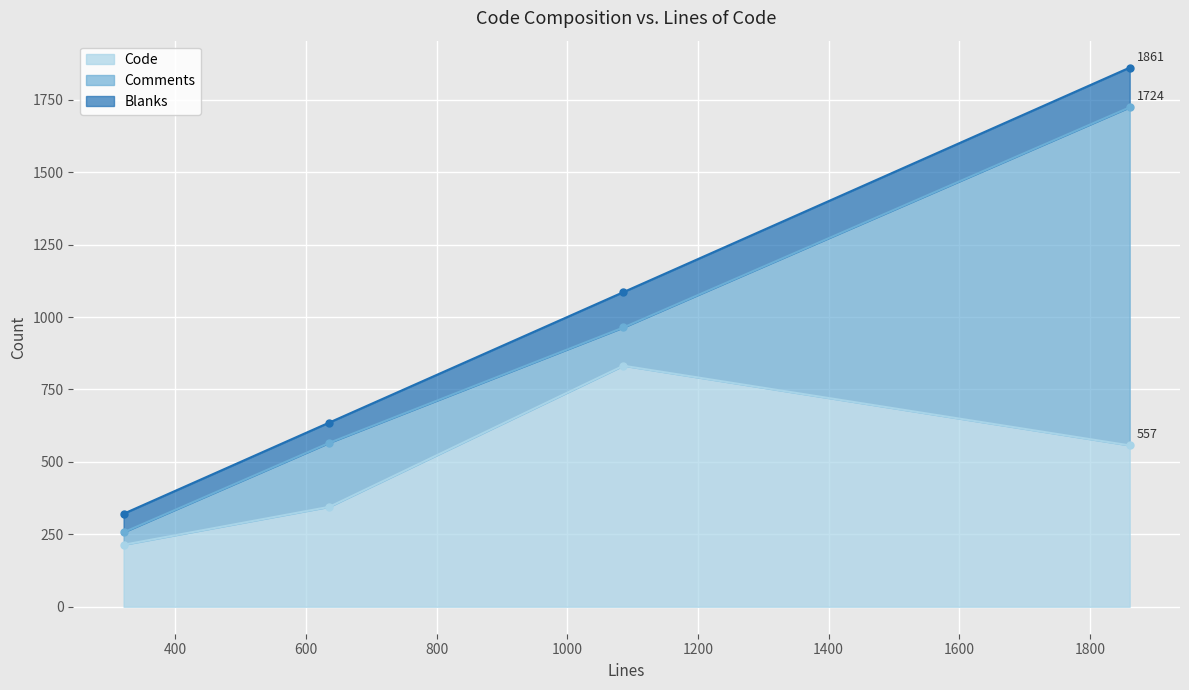

Is the value of Code at 1861 greater than the value of Comments at 1086?

Yes